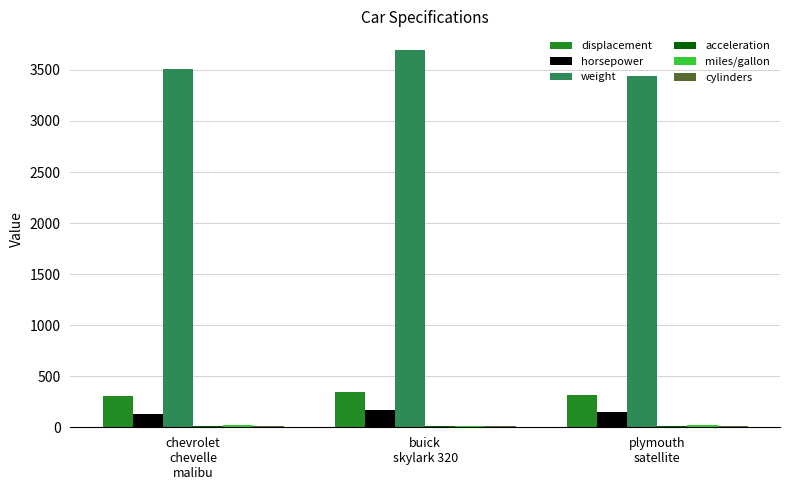

What is the sum of all displacement values?

975.0